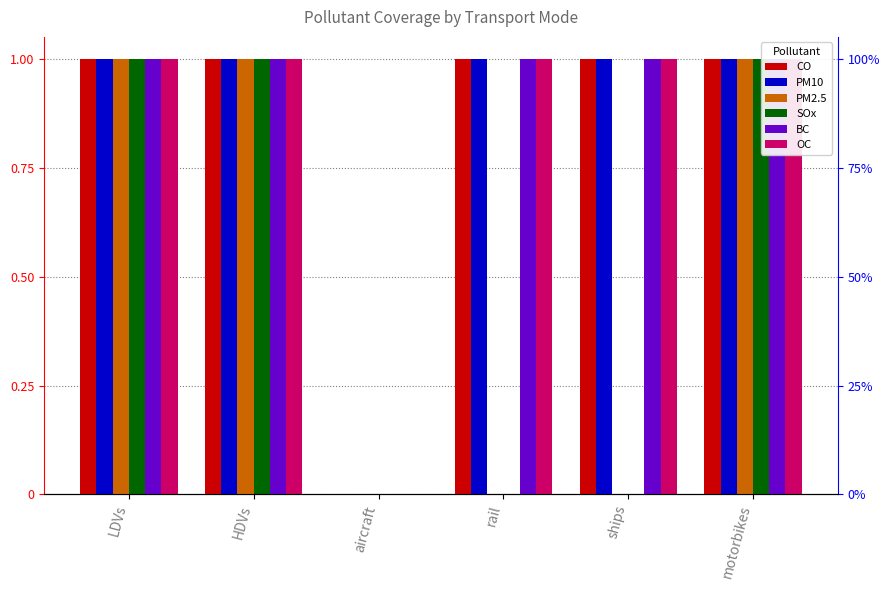

What is the sum of all PM2.5 values?

3